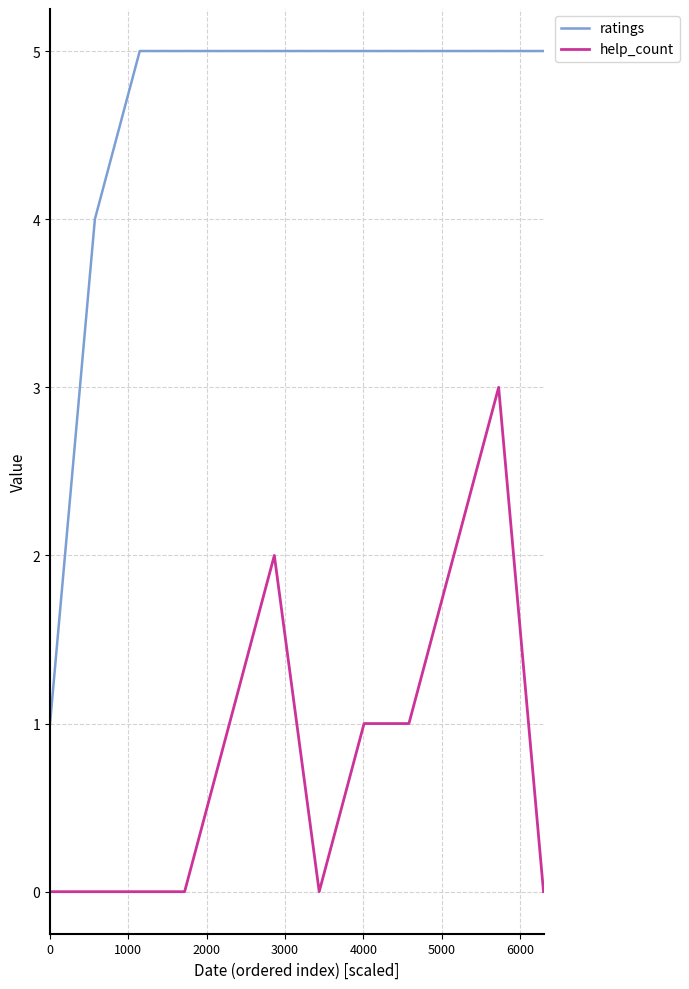

Which series has the largest total across all categories?

ratings